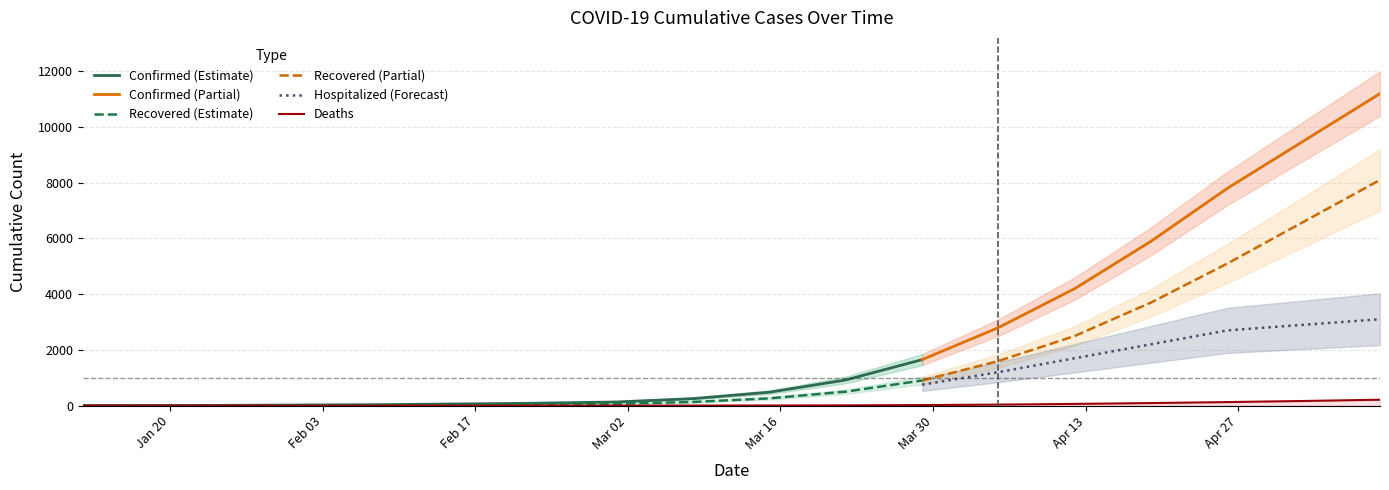

True or false: Deaths and Hospitalized cross at least once.

False